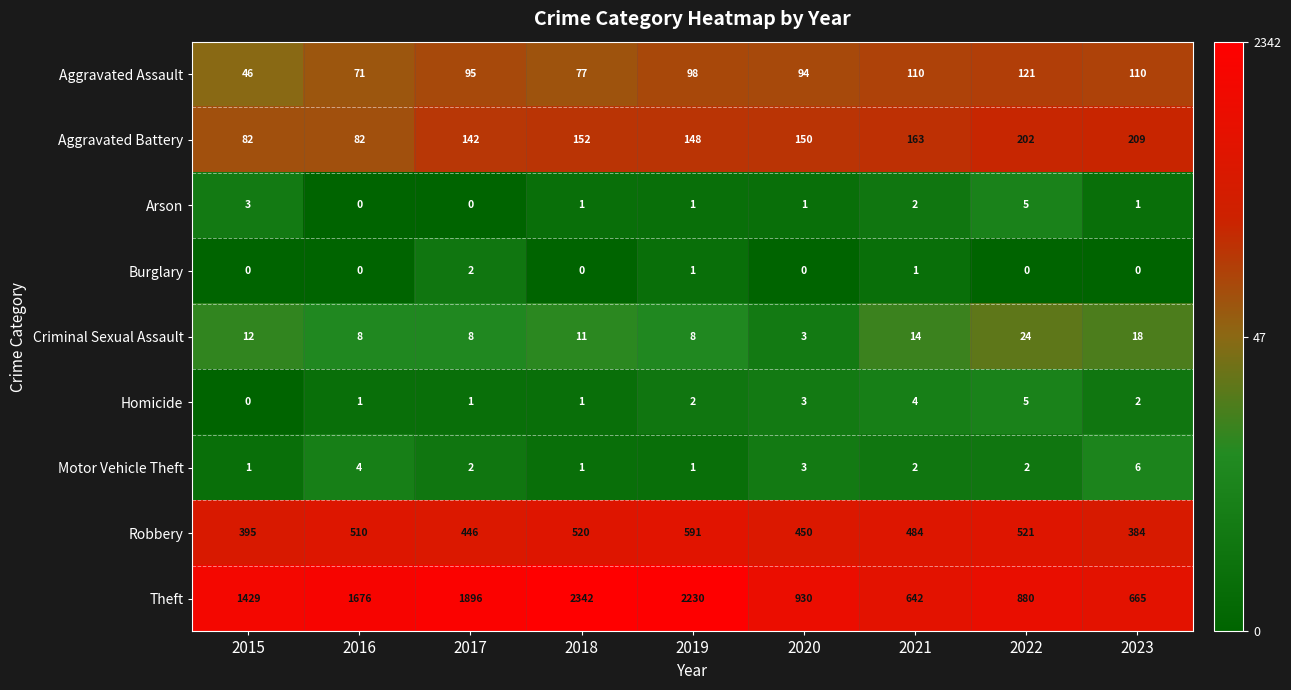

What is the maximum value shown in the chart?

2342